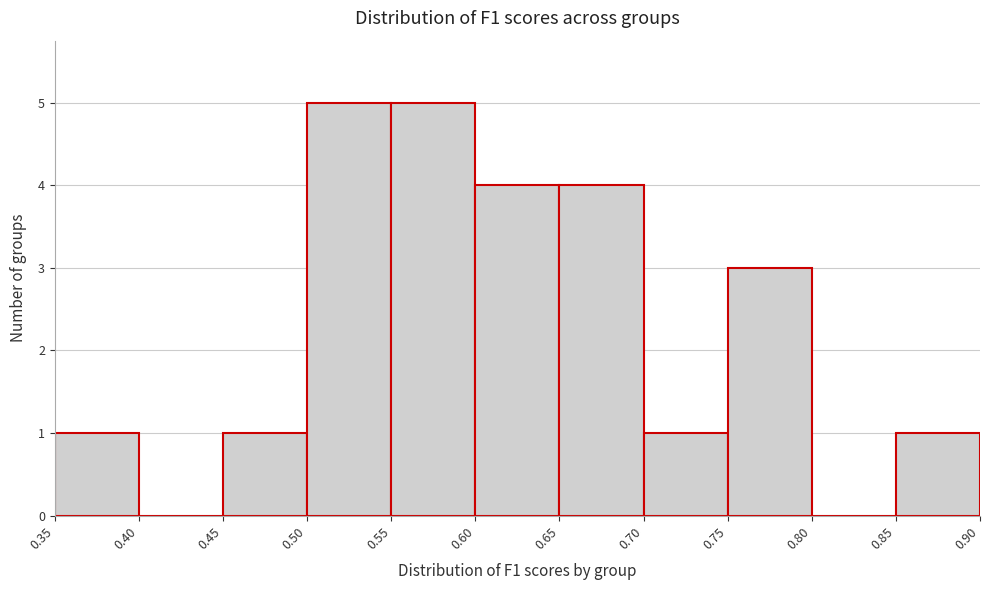

What is the height of the bar covering 0.45 to 0.50 on the x-axis? The values are not printed on the chart, so give them approximately, as read against the axis.

1